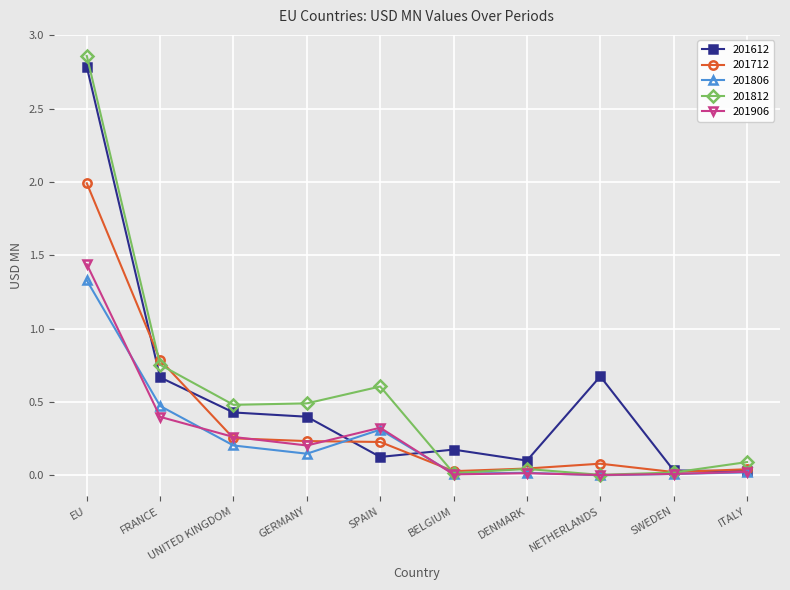

Which category has the highest value across all series?

EU